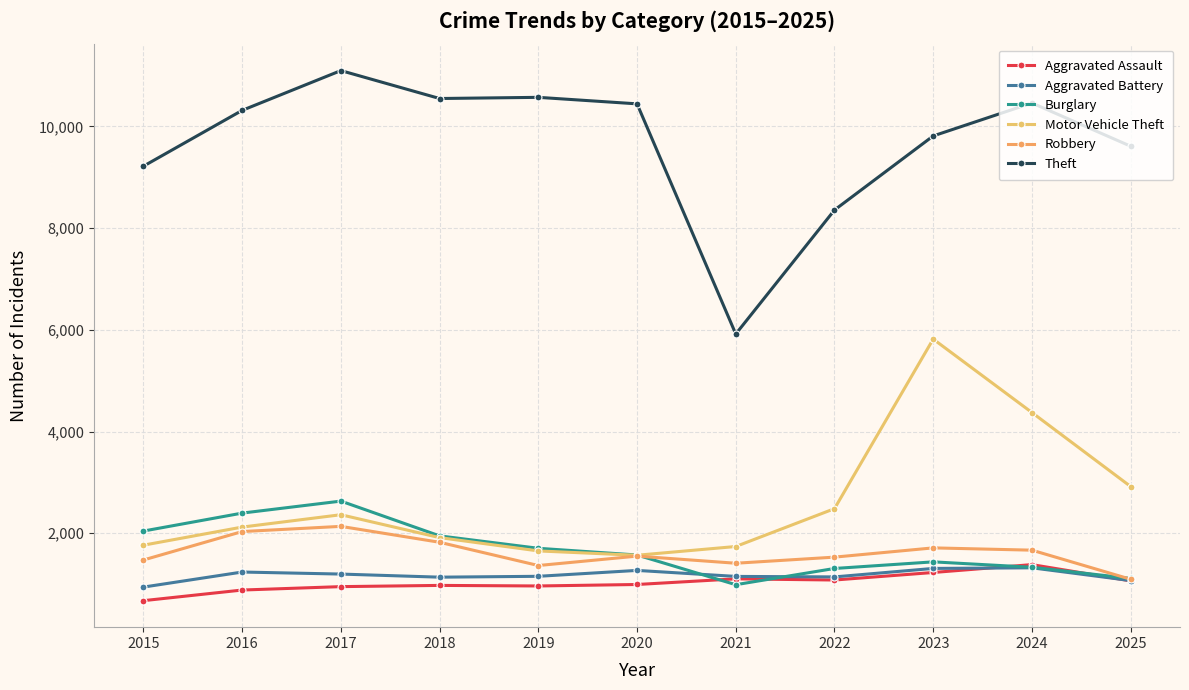

The Theft series shows 13940 at 2018. True or false?

False